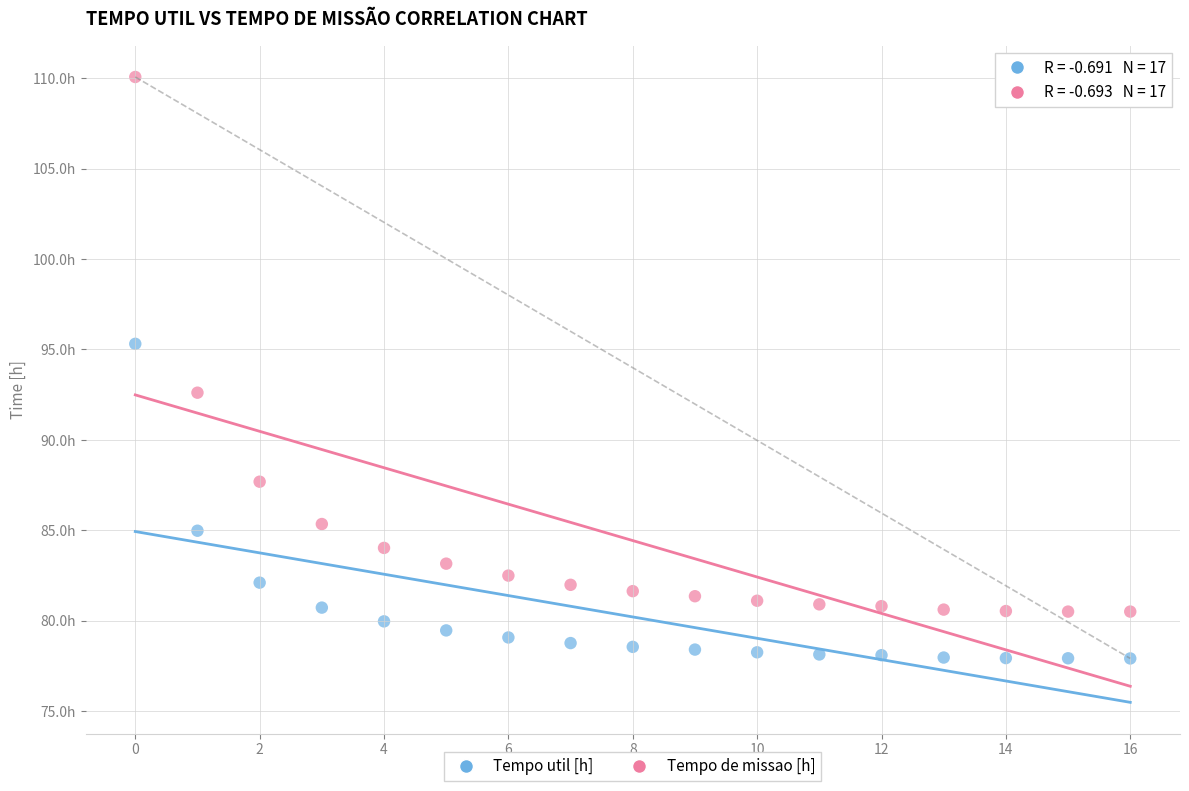

Which series reaches the maximum Y coordinate?

Tempo de missao [h]